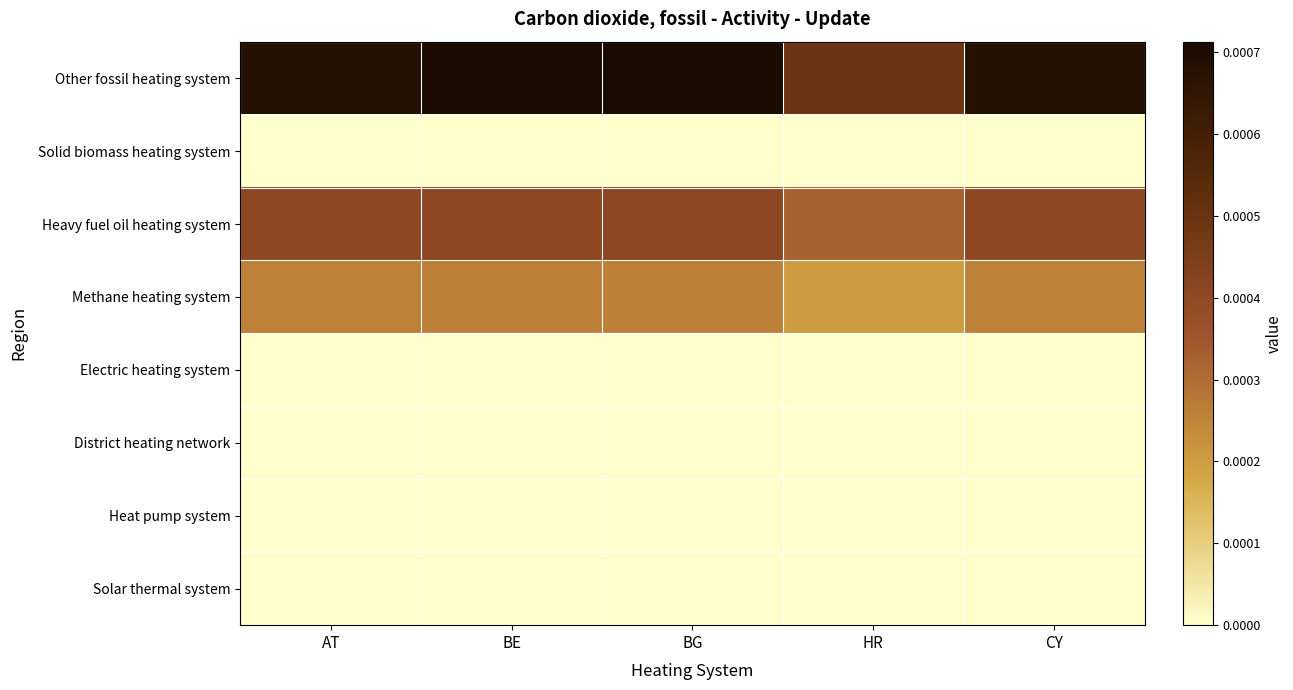

Which has a higher value, CY or AT?

CY